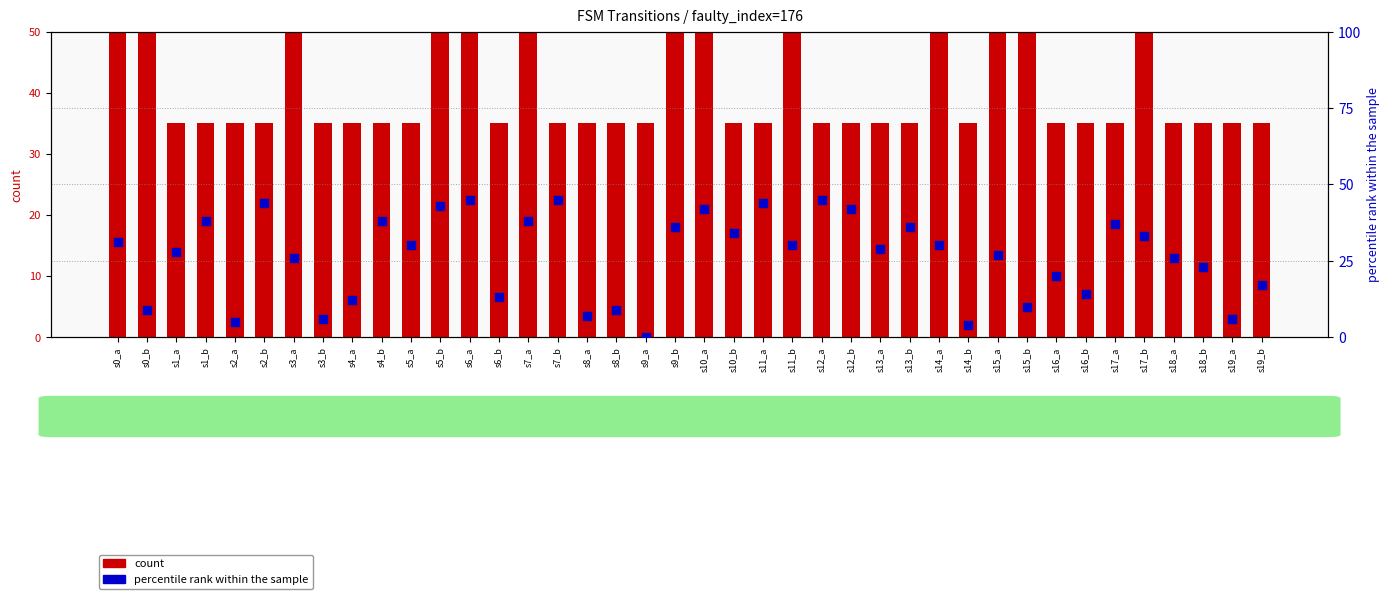

Which series has the largest total across all categories?

count